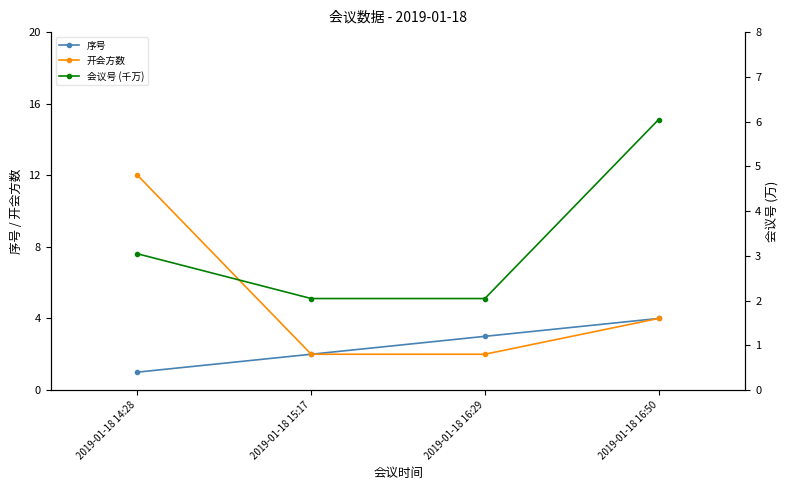

Reading left to right, extract all data points from this chart.

序号: 2019-01-18 14:28=1.0	2019-01-18 15:17=2.0	2019-01-18 16:29=3.0	2019-01-18 16:50=4.0
开会方数: 2019-01-18 14:28=12.0	2019-01-18 15:17=2.0	2019-01-18 16:29=2.0	2019-01-18 16:50=4.0
会议号 (千万): 2019-01-18 14:28=3.0	2019-01-18 15:17=2.0	2019-01-18 16:29=2.0	2019-01-18 16:50=6.0